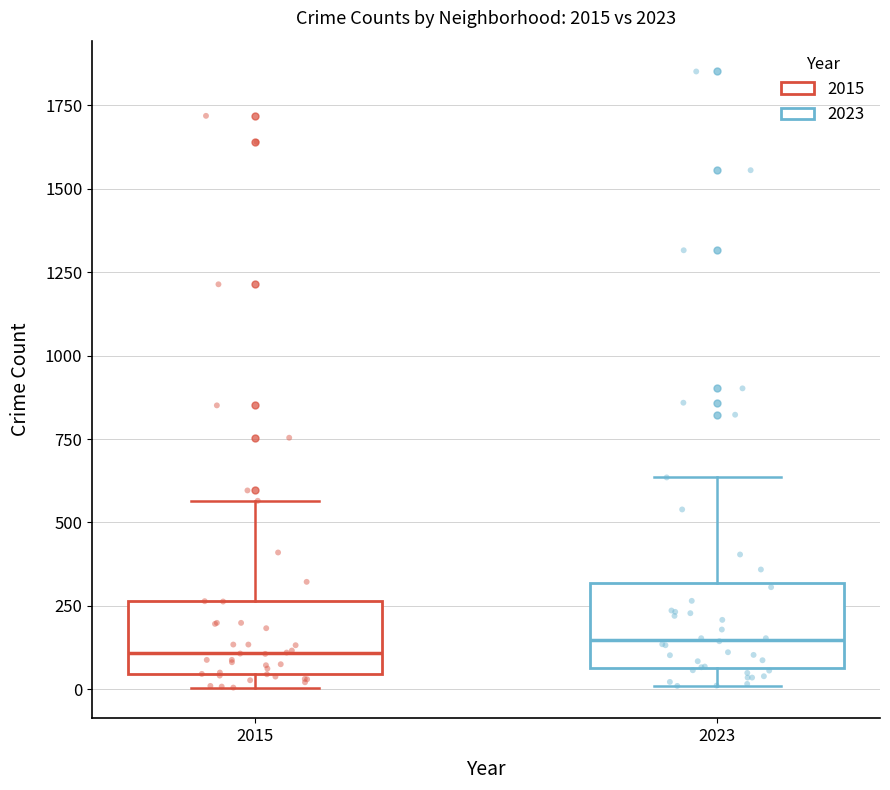

Reading left to right, transcribe this box plot: for each box, give where its median line is, the range the box spans, and where its two whiskers end, as read against the y-axis. The values are not printed on the chart, so give them approximately, as read against the axis.

2015: median 100, box 50 to 250, whiskers 0 to 550
2023: median 150, box 50 to 300, whiskers 0 to 650